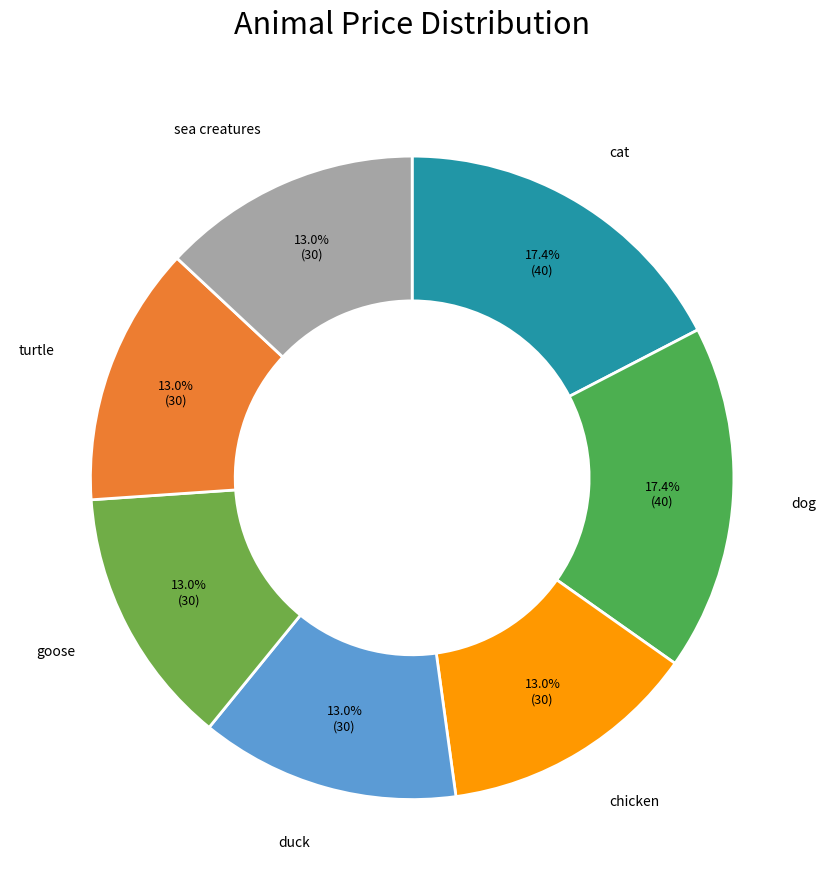

How many segments does this pie chart have?

7